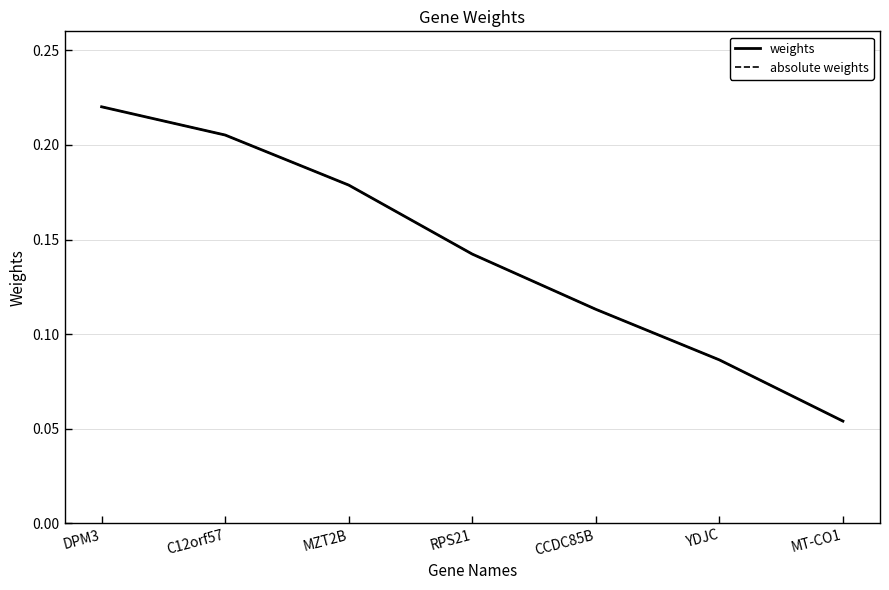

How many lines are shown in the chart?

2